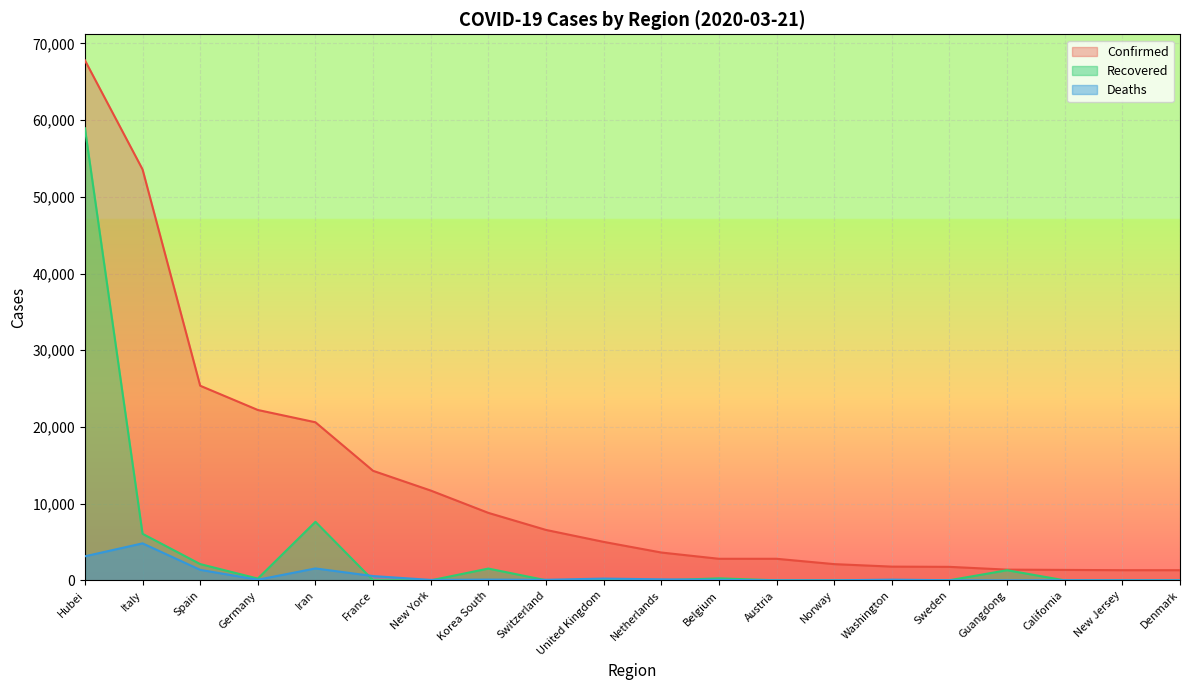

Between Hubei and Norway, which series saw the biggest shift?

Confirmed